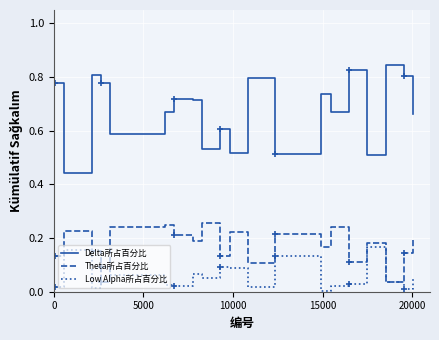

Which series has the largest total across all categories?

Delta所占百分比